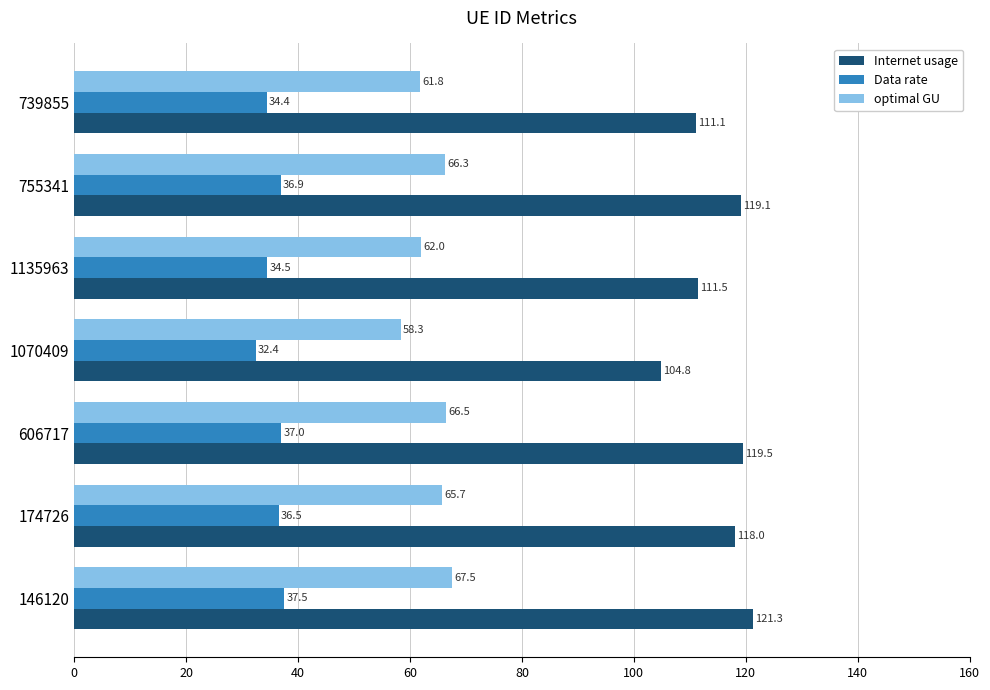

What are all the series names shown in the legend?

Internet usage, Data rate, optimal GU